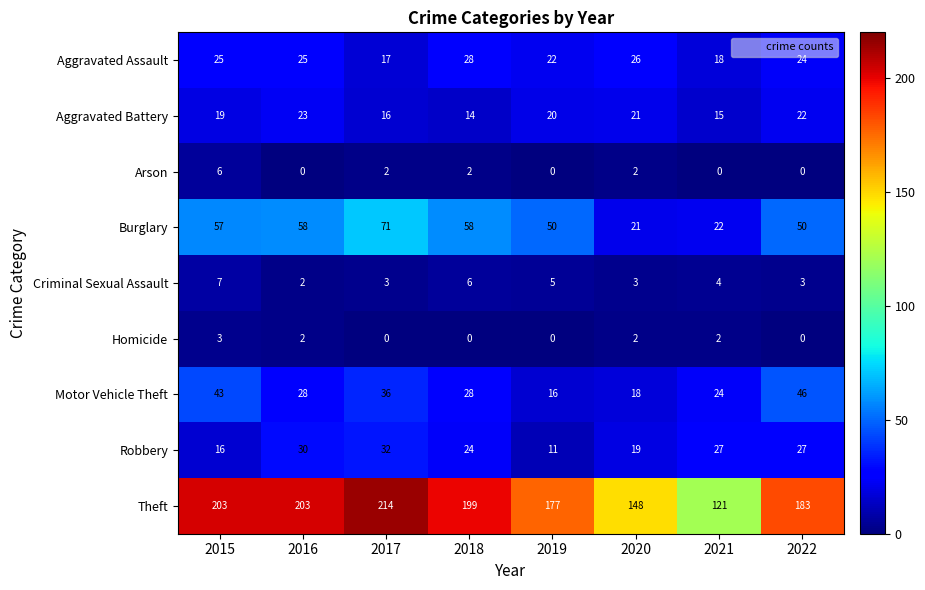

What is the difference between the second highest and minimum values in the Motor Vehicle Theft series?

27